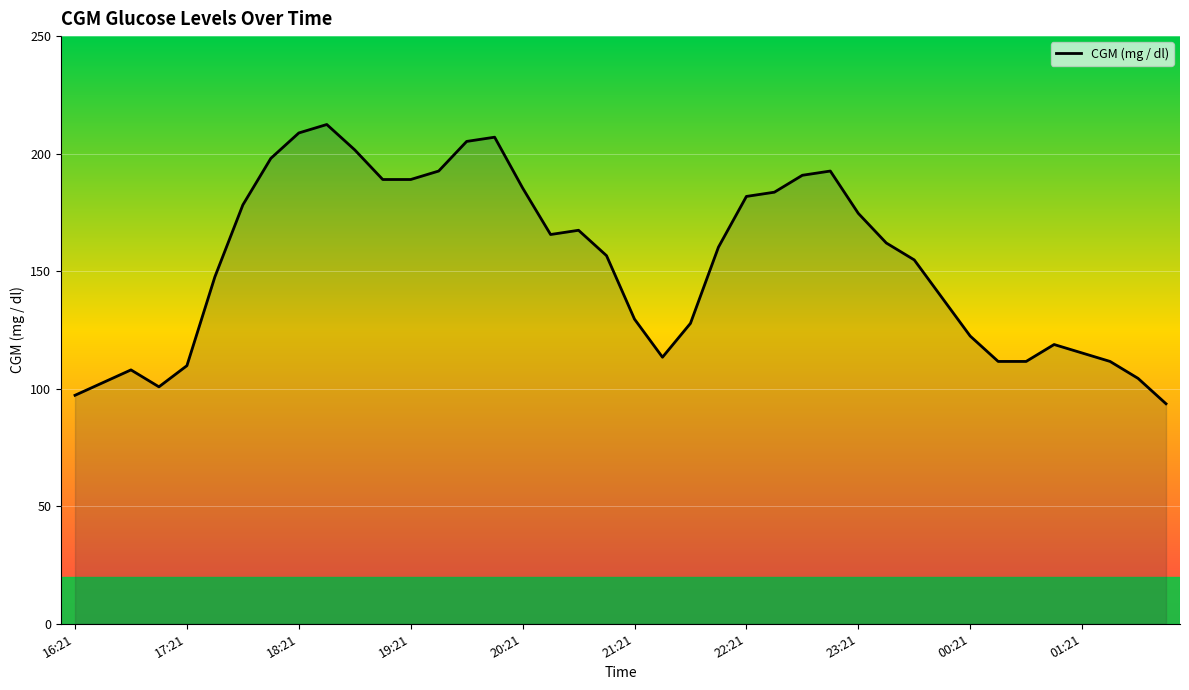

What is the smallest value displayed?

93.6